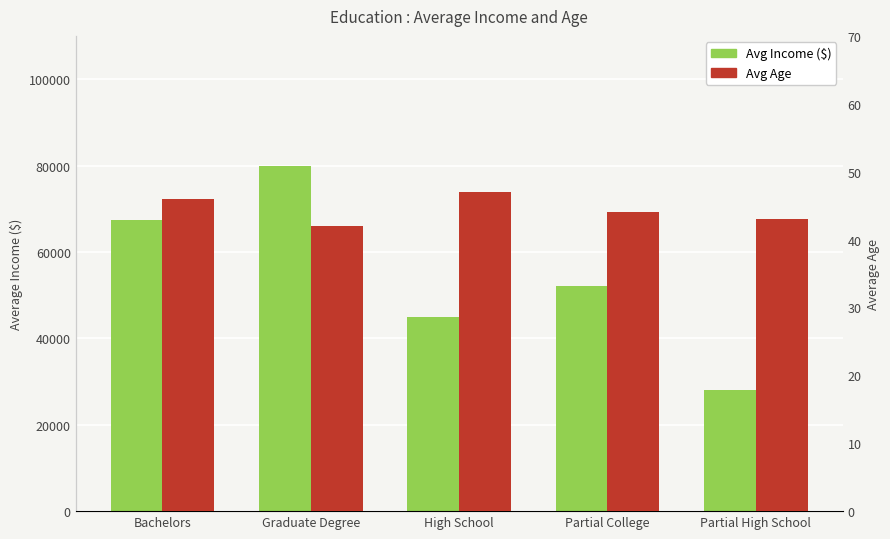

What is the difference between the highest and lowest values at Graduate Degree?

79958